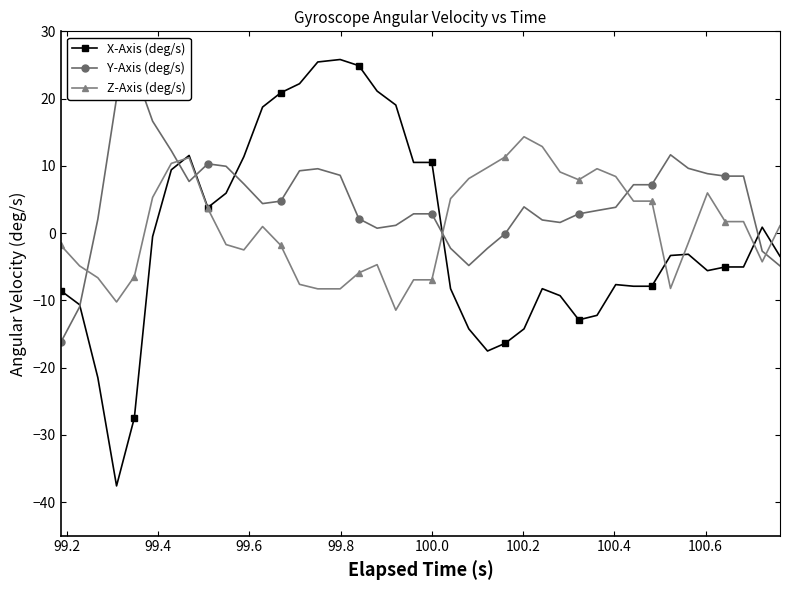

What is the lowest value of the X-Axis (deg/s) series?

-37.6